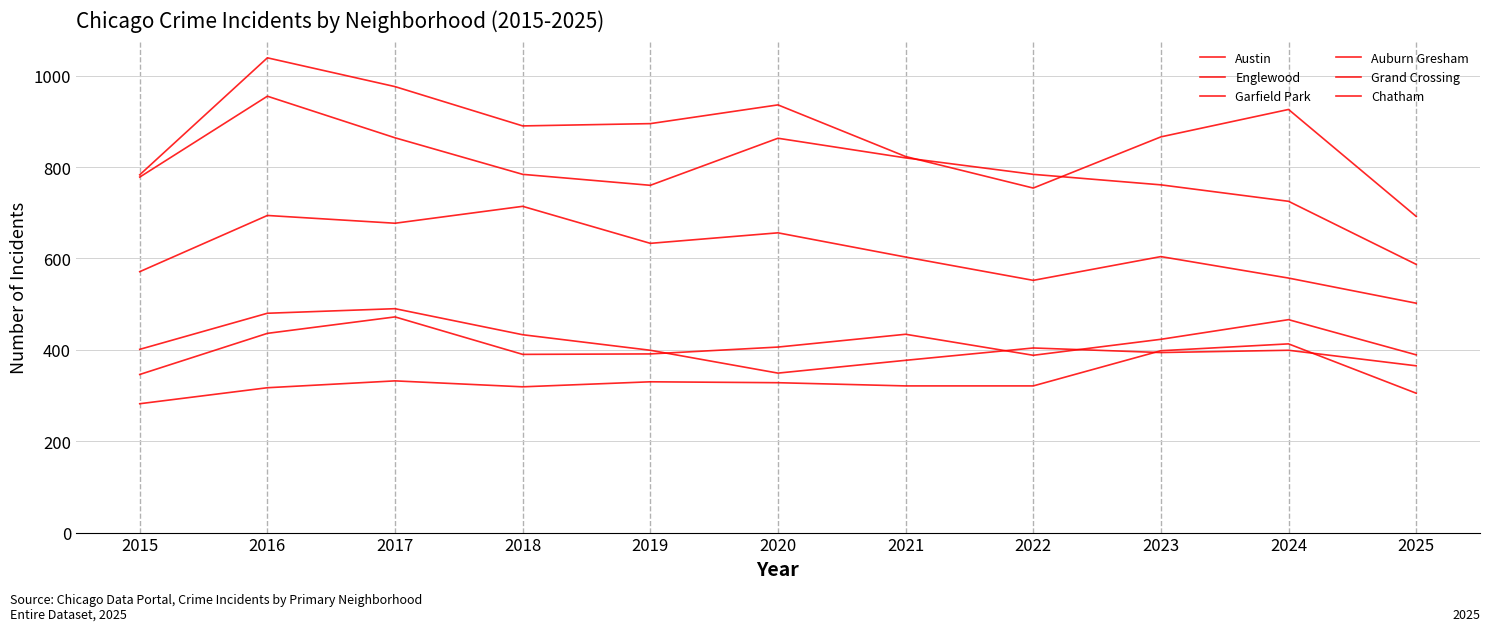

Is this an area chart (filled region under the line)?

No